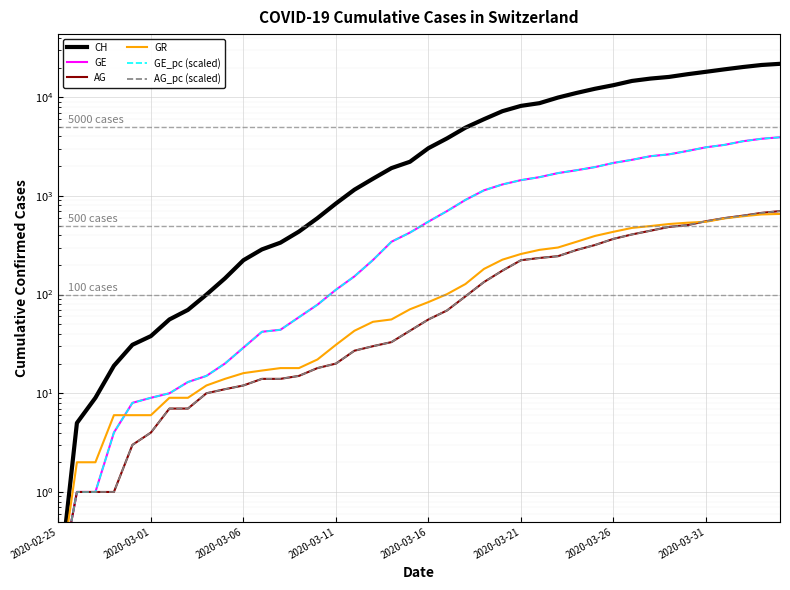

Reading left to right, what are all the values shown in this chart?

CH: 0.1	5.0	9.0	19.0	31.0	38.0	56.0	70.0	100.0	146.0	223.0	287.0	336.0	435.0	595.0	838.0	1156.0	1493.0	1913.0	2219.0	3047.0	3825.0	4917.0	5989.0	7224.0	8173.0	8707.0	9923.0	11048.0	12184.0	13251.0	14624.0	15454.0	16060.0	17110.0	18102.0	19168.0	20235.0	21217.0	21804.0
GE: 0.1	1.0	1.0	4.0	8.0	9.0	10.0	13.0	15.0	20.0	29.0	42.0	44.0	59.0	79.0	112.0	153.0	224.0	343.0	425.0	549.0	701.0	911.0	1139.0	1307.0	1445.0	1549.0	1703.0	1820.0	1959.0	2160.0	2321.0	2527.0	2638.0	2855.0	3109.0	3289.0	3582.0	3793.0	3928.0
AG: 0.1	1.0	1.0	1.0	3.0	4.0	7.0	7.0	10.0	11.0	12.0	14.0	14.0	15.0	18.0	20.0	27.0	30.0	33.0	43.0	56.0	69.0	96.0	134.0	175.0	223.0	235.0	245.0	283.0	318.0	367.0	407.0	444.0	485.0	506.0	554.0	596.0	631.0	673.0	702.0
GR: 0.1	2.0	2.0	6.0	6.0	6.0	9.0	9.0	12.0	14.0	16.0	17.0	18.0	18.0	22.0	31.0	43.0	53.0	56.0	71.0	84.0	101.0	128.0	182.0	226.0	258.0	284.0	300.0	343.0	393.0	433.0	474.0	495.0	519.0	535.0	547.0	592.0	622.0	649.0	657.0
GE_pc (scaled): 0.1	1.0	1.0	4.0	8.0	9.0	10.0	13.0	15.0	20.0	29.0	42.0	44.0	59.0	79.0	112.0	153.0	224.0	343.0	425.0	549.0	701.0	911.0	1139.0	1307.0	1445.0	1549.0	1703.0	1820.0	1959.0	2160.0	2321.0	2527.0	2638.0	2855.0	3109.0	3289.0	3582.0	3793.0	3928.0
AG_pc (scaled): 0.1	1.0	1.0	1.0	3.0	4.0	7.0	7.0	10.0	11.0	12.0	14.0	14.0	15.0	18.0	20.0	27.0	30.0	33.0	43.0	56.0	69.0	96.0	134.0	175.0	223.0	235.0	245.0	283.0	318.0	367.0	407.0	444.0	485.0	506.0	554.0	596.0	631.0	673.0	702.0